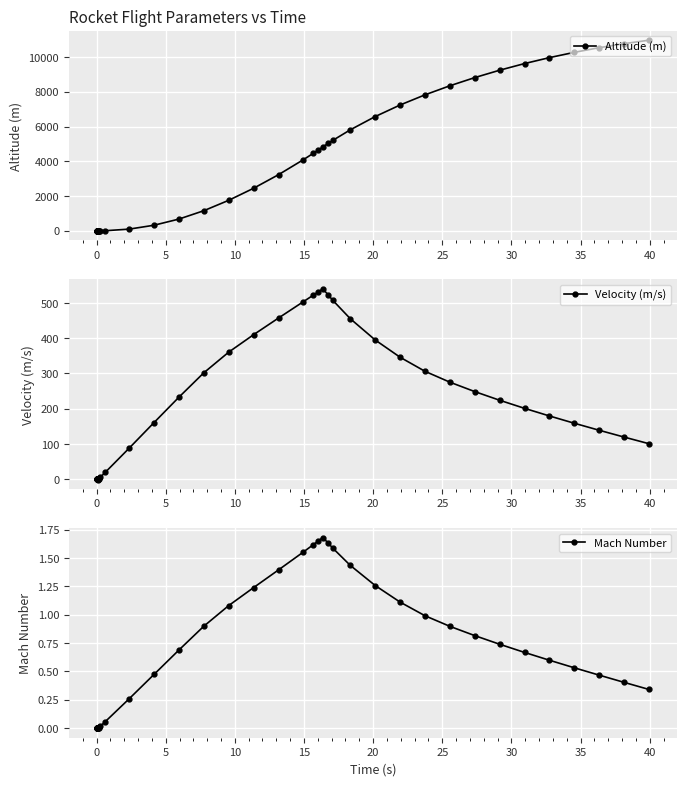

True or false: Mach Number and Velocity (m/s) intersect in this chart.

True